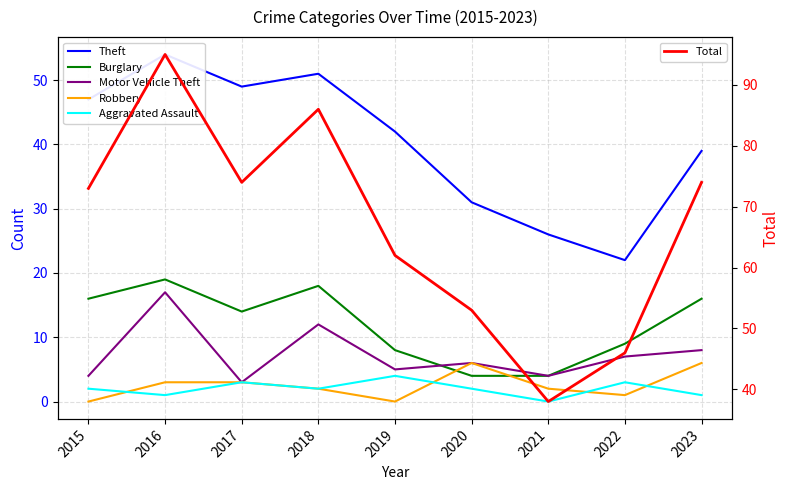

How many interior local peaks does the Burglary series have?

2